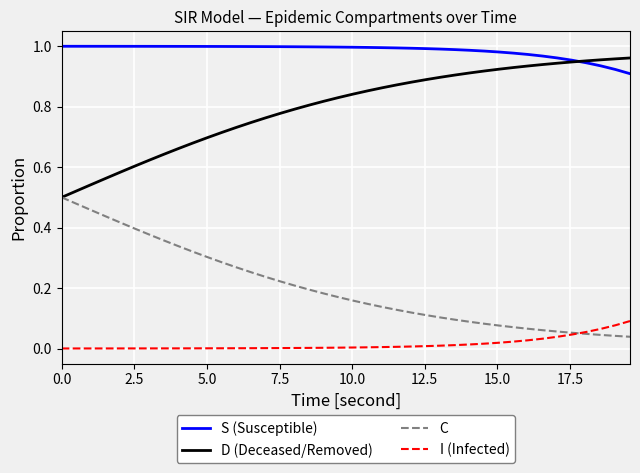

Rank the series by their average value, from lowest to highest.

I (Infected), C, D (Deceased/Removed), S (Susceptible)